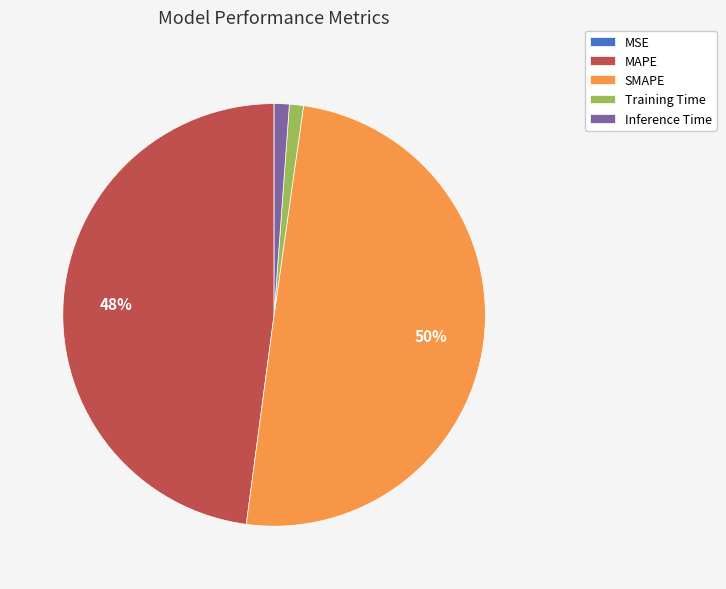

Is the sum of SMAPE and Inference Time greater than half?

Yes